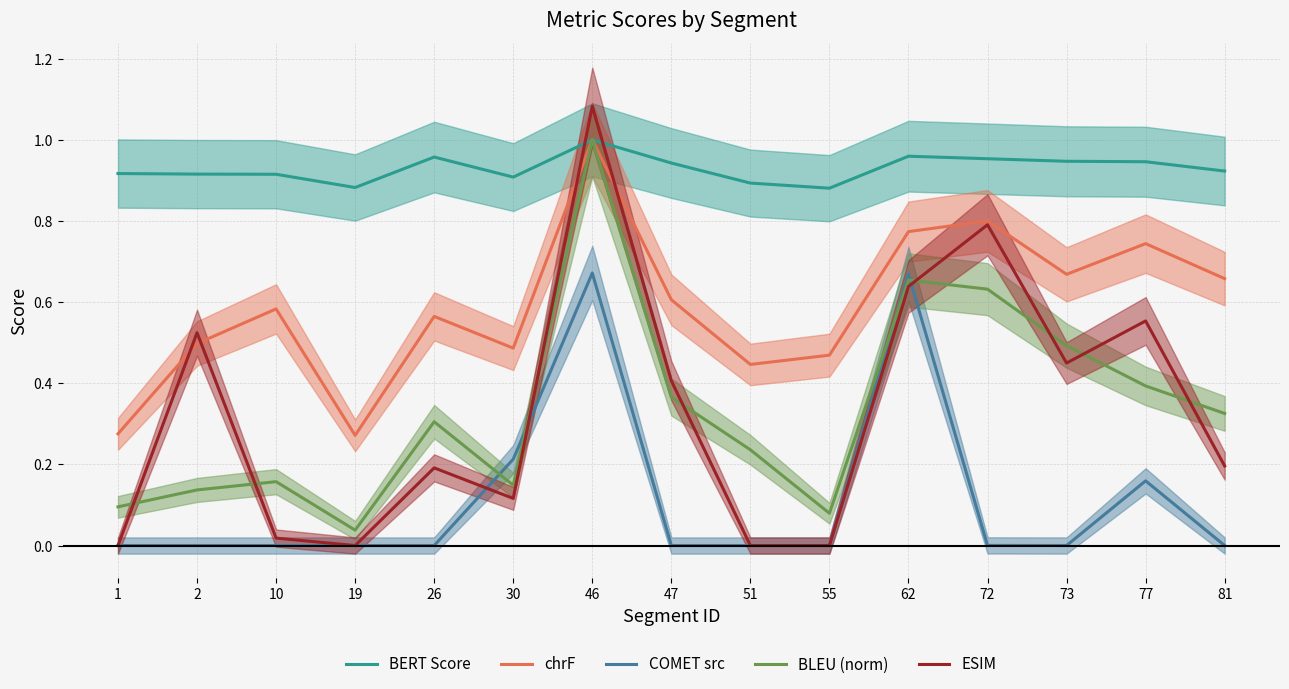

What is the maximum value for BLEU (norm)?

1.0